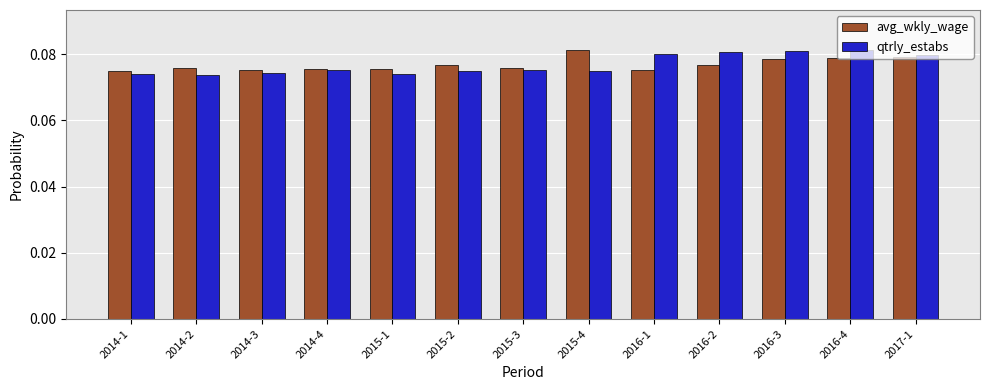

What is the label of the 8th bar from the left?

2015-4